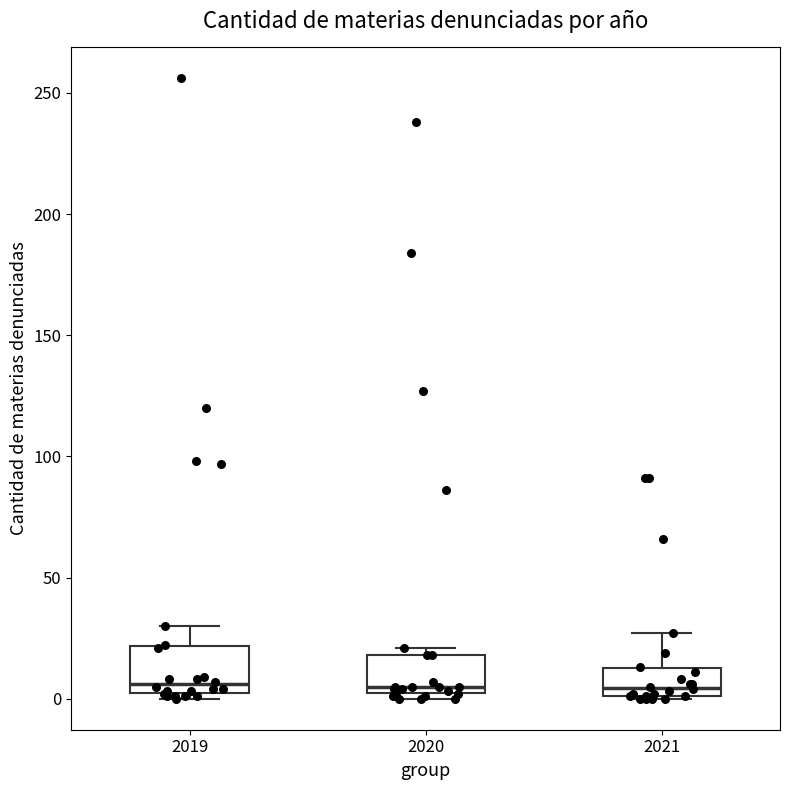

Reading left to right, transcribe this box plot: for each box, give where its median line is, the range the box spans, and where its two whiskers end, as read against the y-axis. The values are not printed on the chart, so give them approximately, as read against the axis.

2019: median 5, box 0 to 20, whiskers 0 (just below the box's lower edge) to 30
2020: median 5, box 0 to 20, whiskers 0 (just below the box's lower edge) to 20 (just above the box's upper edge)
2021: median 5, box 0 to 15, whiskers 0 to 25